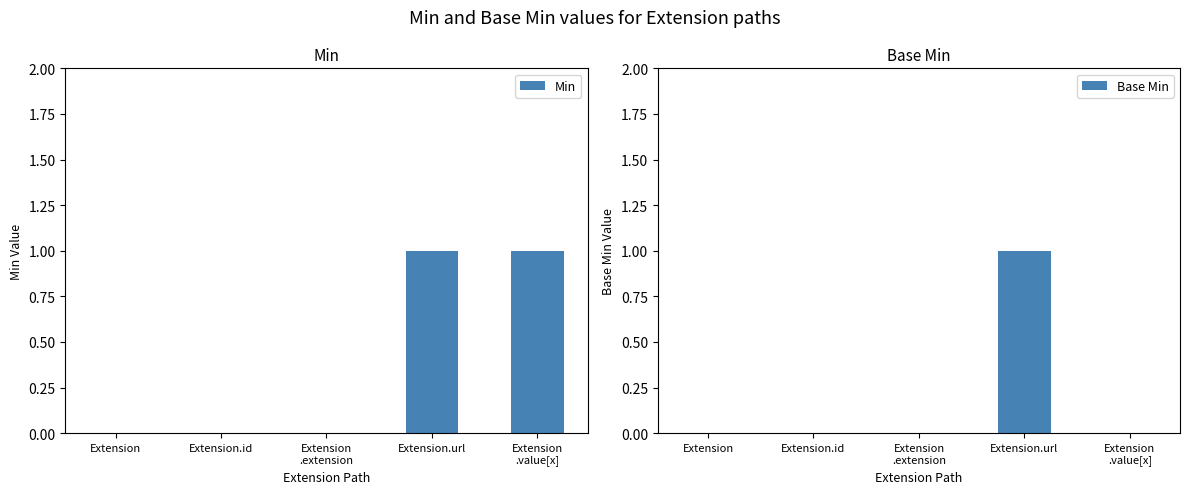

Rank the series by their average value, from highest to lowest.

Min, Base Min